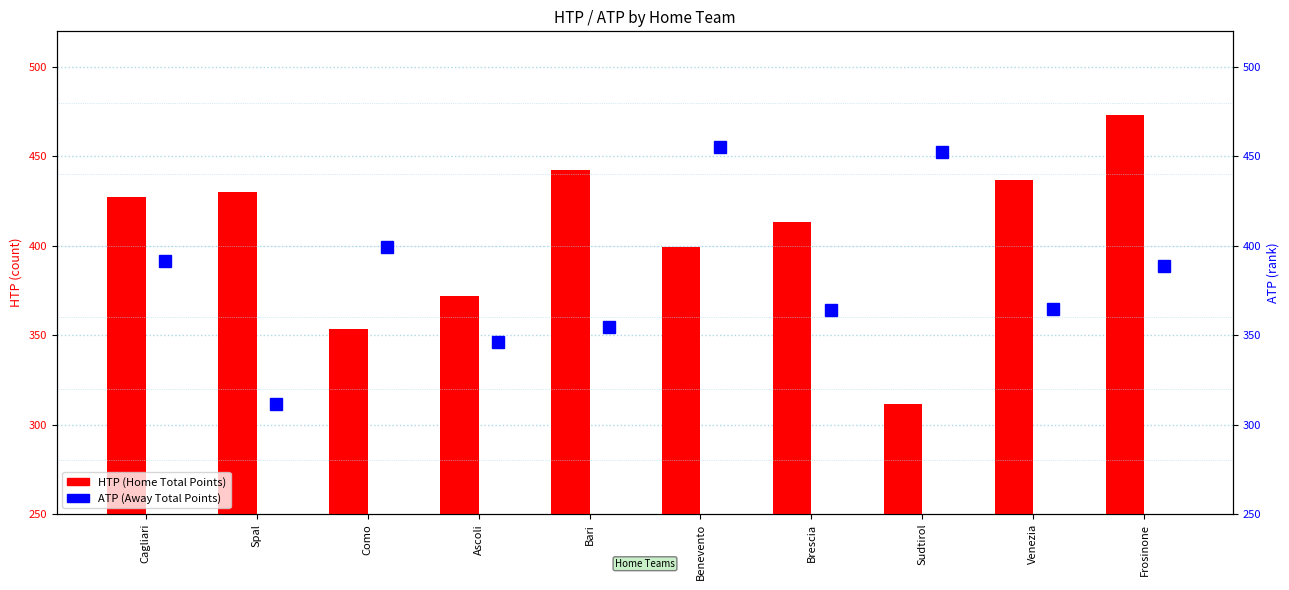

Rank the series by their average value, from highest to lowest.

HTP, ATP